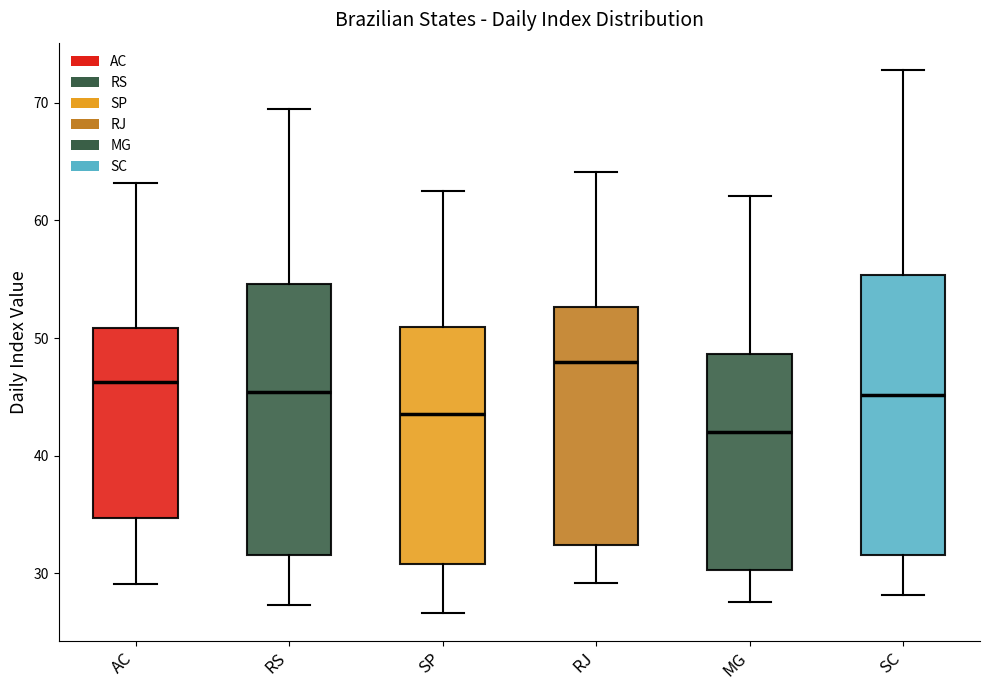

Where is the upper edge of the box for RJ on the y-axis? The values are not printed on the chart, so give them approximately, as read against the axis.

53